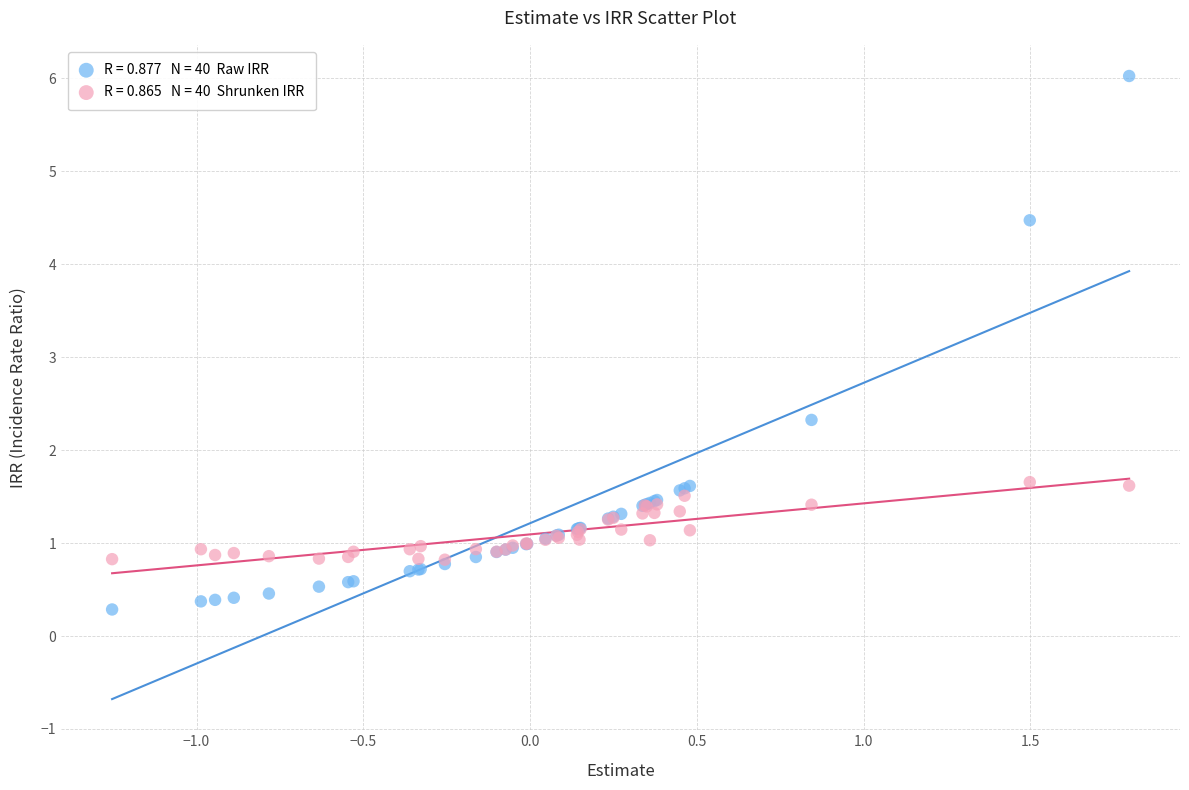

Across all series, what Y value is closest to 3?

2.3